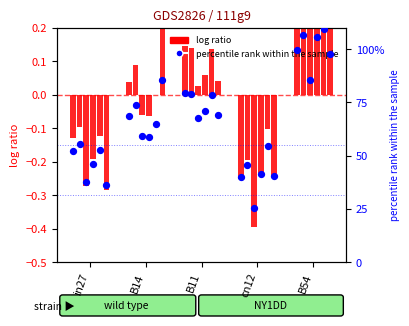

What is the ratio of the value at cn12 to the value at in27?

0.8